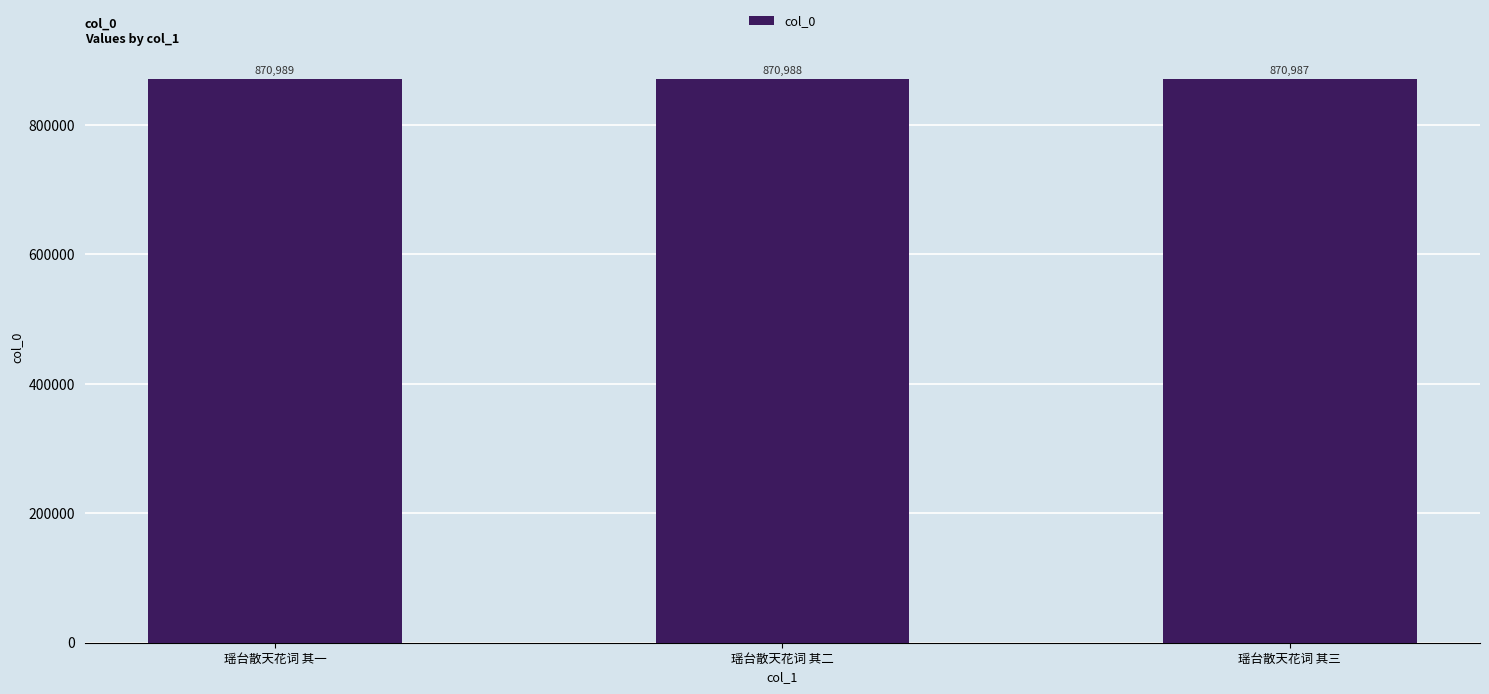

What is the sum of the values at 瑶台散天花词 其二 and 瑶台散天花词 其一?

1741977